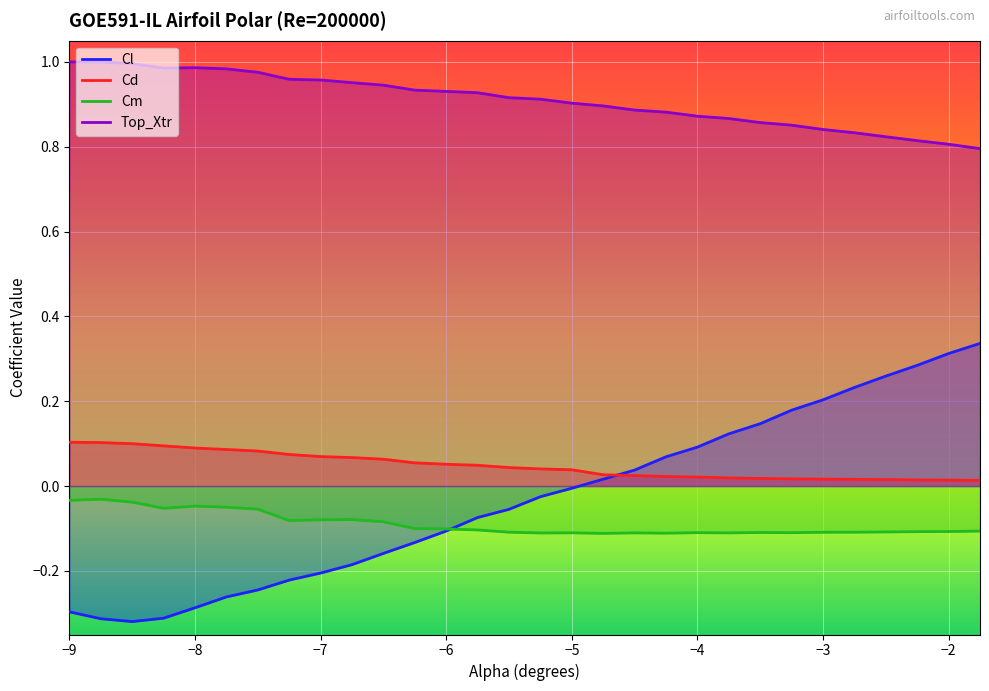

Reading left to right, what are all the values shown in this chart?

Cl: -0.3	-0.3	-0.3	-0.3	-0.3	-0.3	-0.2	-0.2	-0.2	-0.2	-0.2	-0.1	-0.1	-0.1	-0.1	-0.0	-0.0	0.0	0.0	0.1	0.1	0.1	0.1	0.2	0.2	0.2	0.3	0.3	0.3	0.3
Cd: 0.1	0.1	0.1	0.1	0.1	0.1	0.1	0.1	0.1	0.1	0.1	0.1	0.1	0.0	0.0	0.0	0.0	0.0	0.0	0.0	0.0	0.0	0.0	0.0	0.0	0.0	0.0	0.0	0.0	0.0
Cm: -0.0	-0.0	-0.0	-0.1	-0.0	-0.0	-0.1	-0.1	-0.1	-0.1	-0.1	-0.1	-0.1	-0.1	-0.1	-0.1	-0.1	-0.1	-0.1	-0.1	-0.1	-0.1	-0.1	-0.1	-0.1	-0.1	-0.1	-0.1	-0.1	-0.1
Top_Xtr: 1.0	1.0	1.0	1.0	1.0	1.0	1.0	1.0	1.0	1.0	0.9	0.9	0.9	0.9	0.9	0.9	0.9	0.9	0.9	0.9	0.9	0.9	0.9	0.9	0.8	0.8	0.8	0.8	0.8	0.8